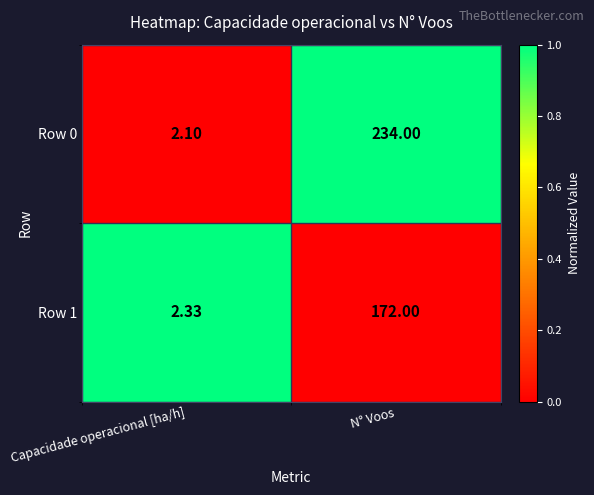

Which series has the largest total across all categories?

Row 0